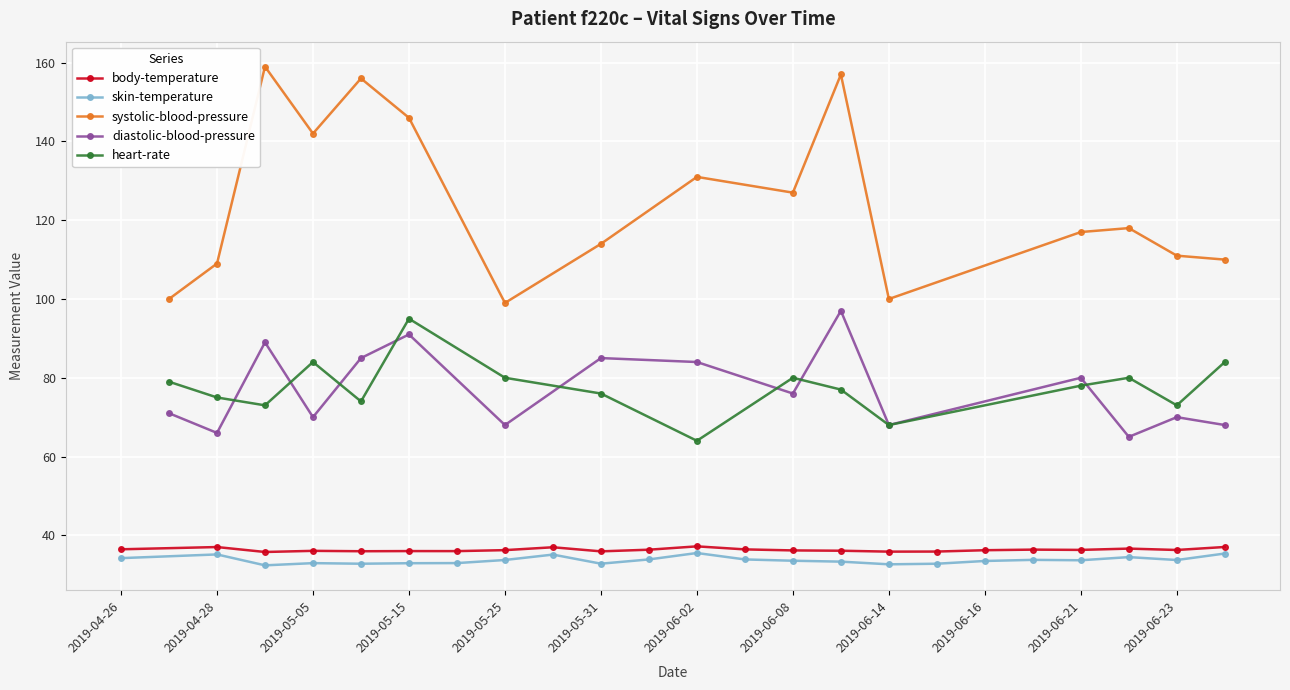

Is this an area chart (filled region under the line)?

No